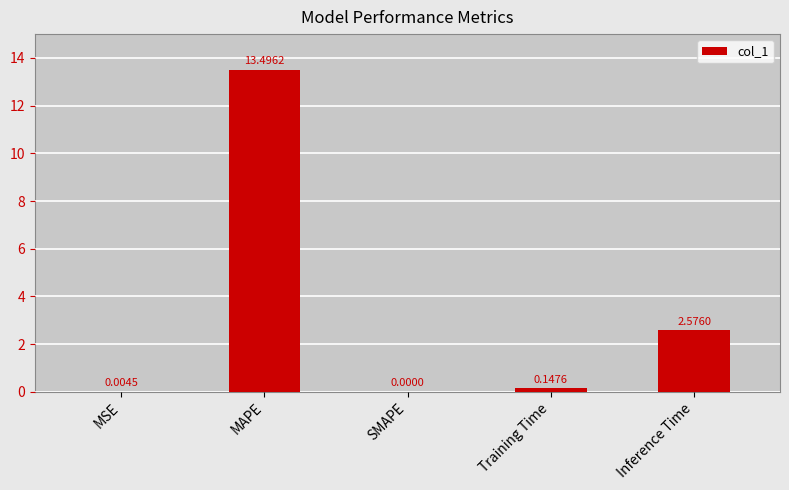

Between MSE and SMAPE, which is larger?

MSE